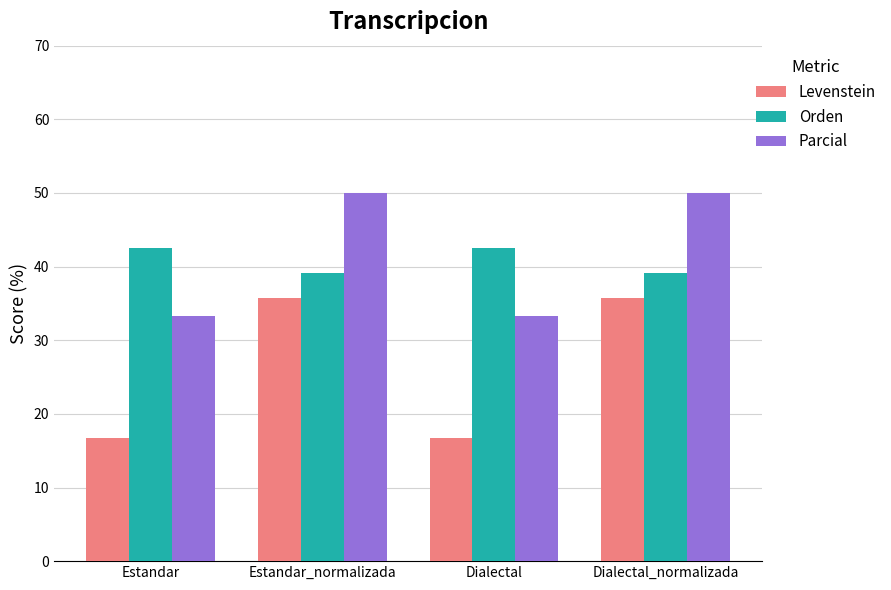

At Dialectal, list the series in order from largest to smallest.

Orden, Parcial, Levenstein